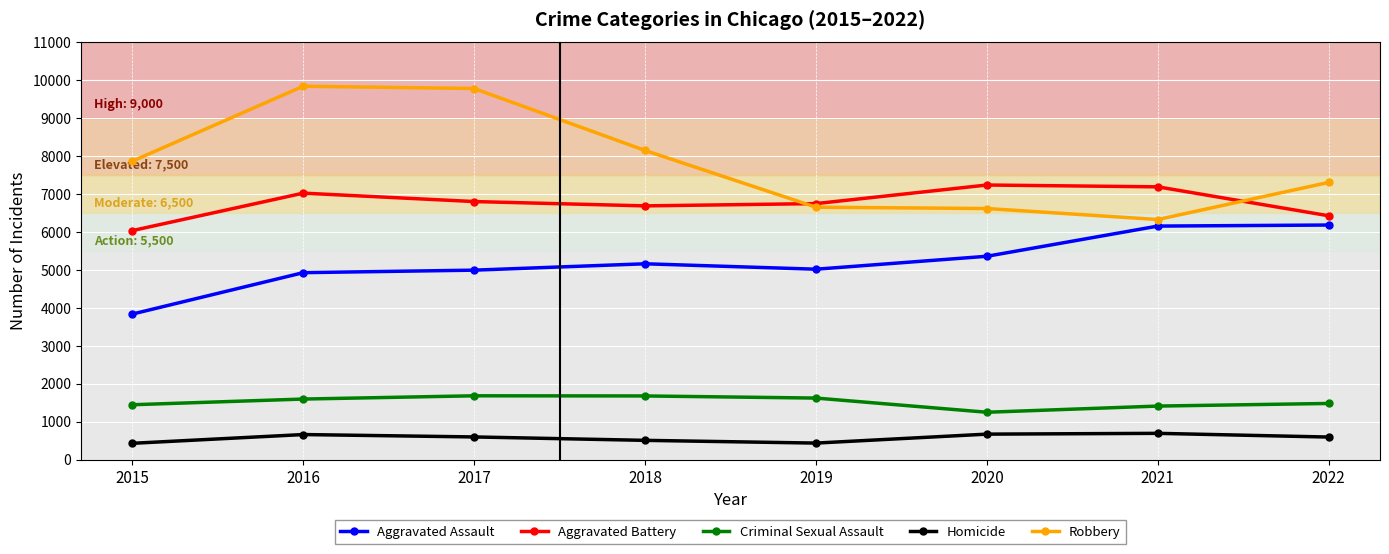

True or false: Aggravated Assault and Aggravated Battery cross at least once.

False